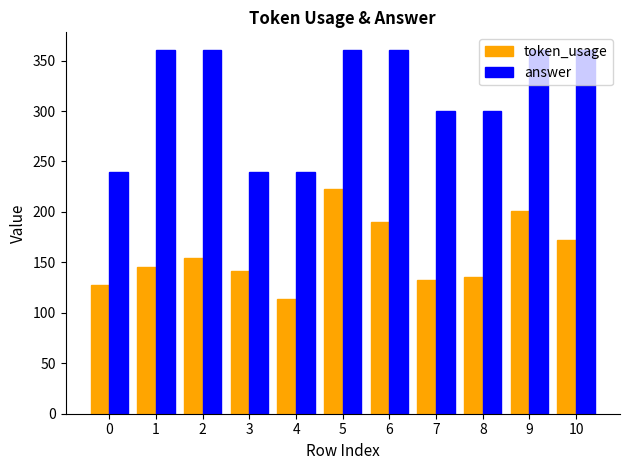

List the series in order of their overall mean, highest first.

answer, token_usage